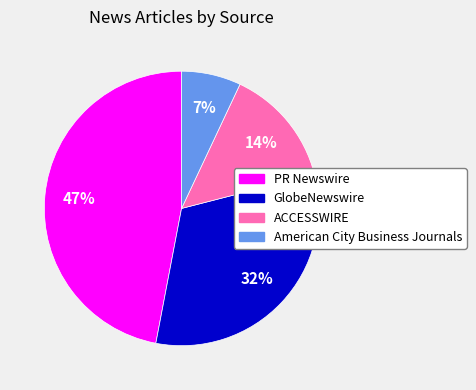

True or false: GlobeNewswire accounts for 19% of the total.

False